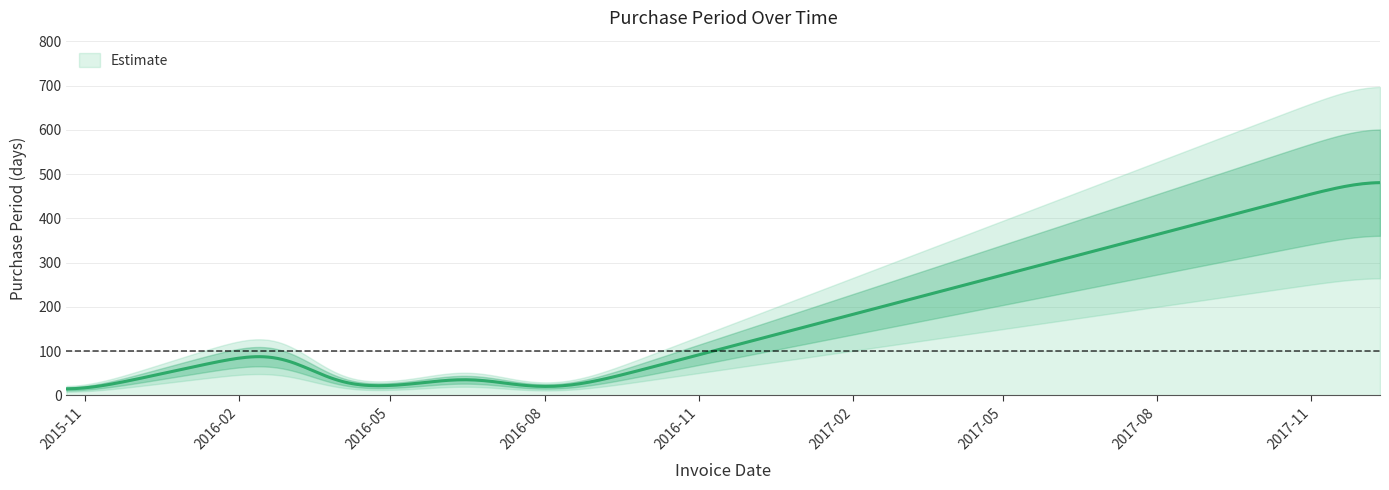

What is the label of the 7th point from the left?

2016-03-25